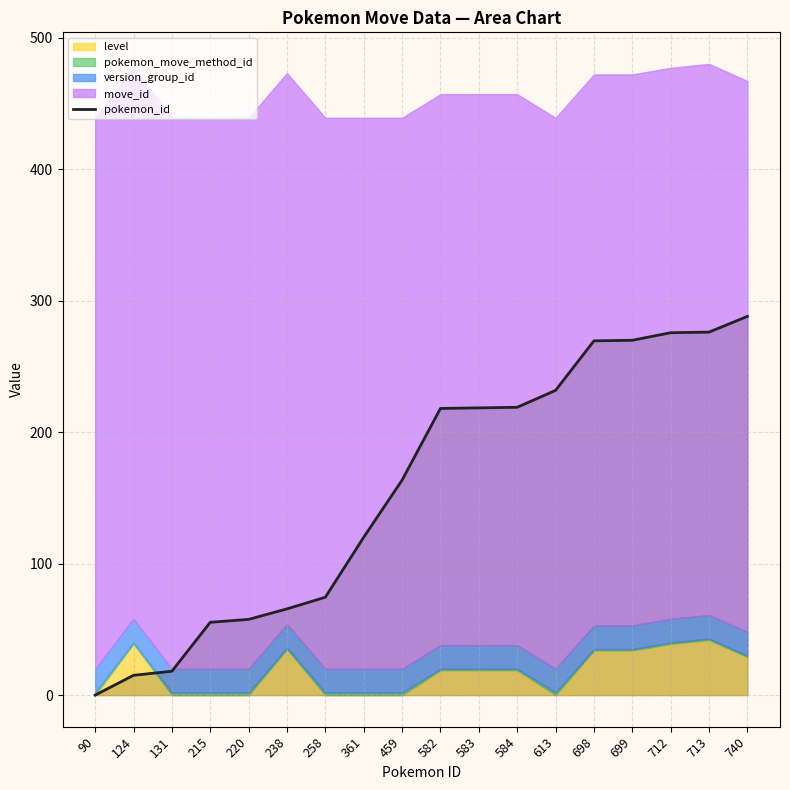

Reading left to right, what are all the values shown in this chart?

90=0.0	124=15.1	131=18.2	215=55.4	220=57.6	238=65.6	258=74.4	361=120.1	459=163.5	582=218.0	583=218.4	584=218.9	613=231.7	698=269.4	699=269.8	712=275.6	713=276.0	740=288.0